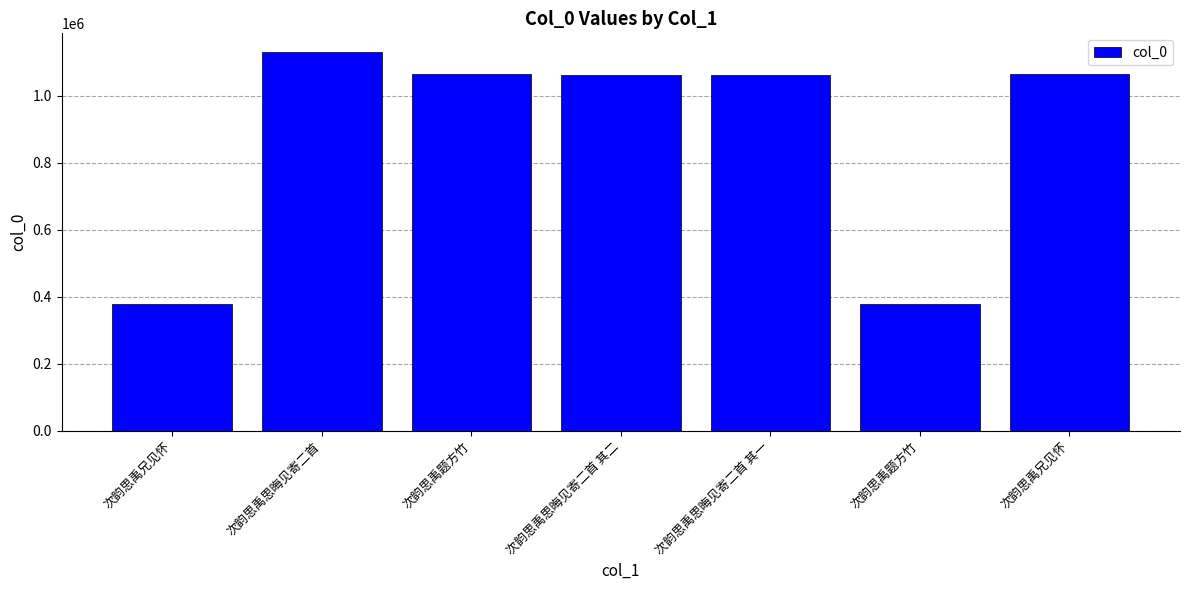

Reading left to right, extract all data points from this chart.

378840	1130296	1064404	1063787	1063786	379092	1064403